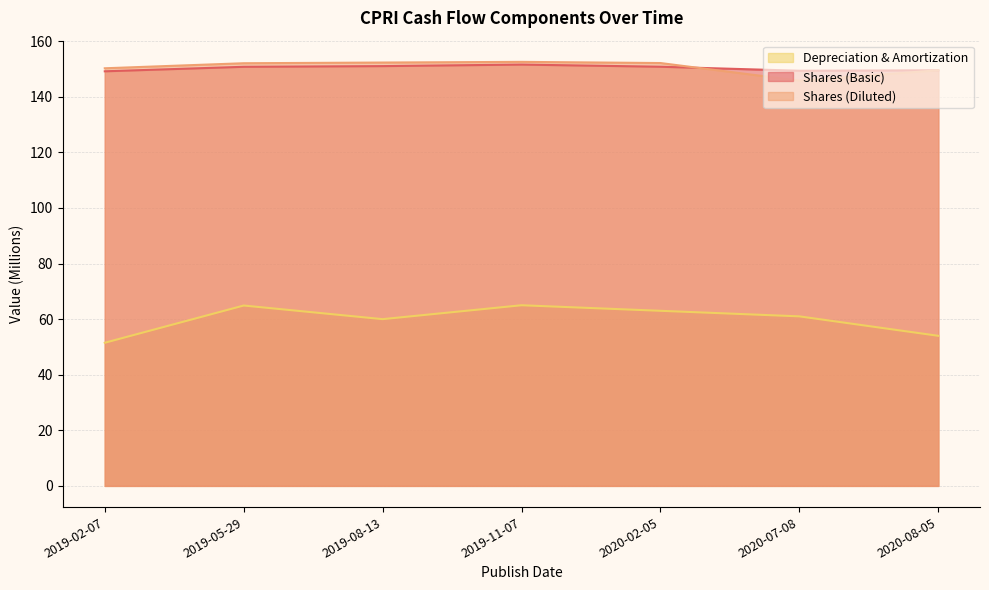

What is the label of the 1st point from the left?

2019-02-07